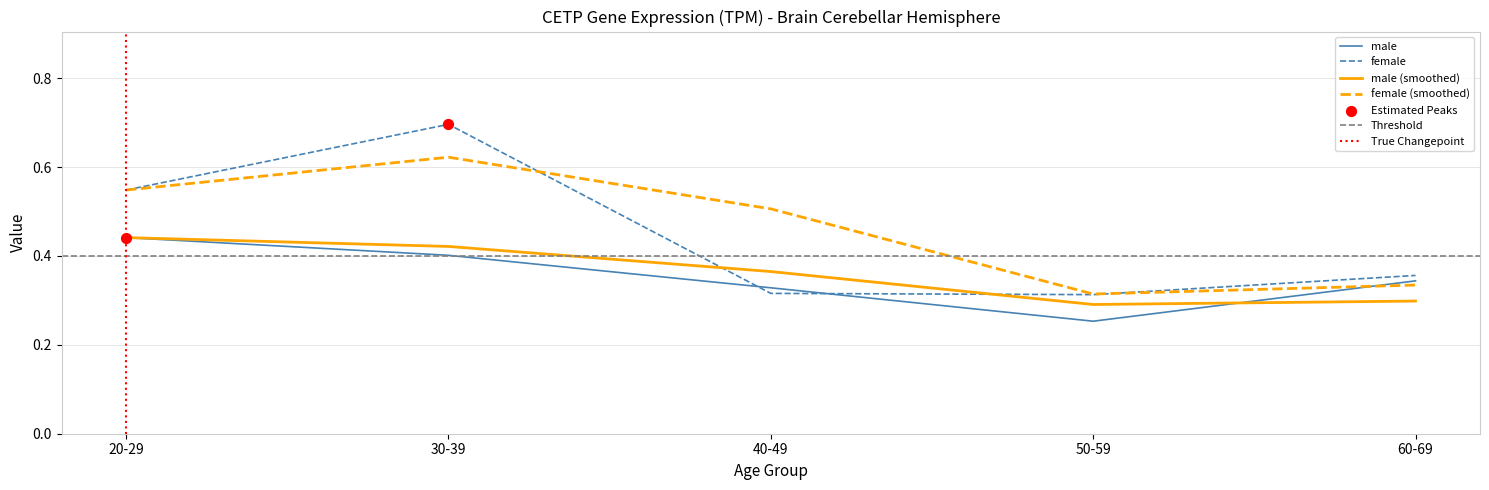

At which category is the sum across all series the highest?

30-39